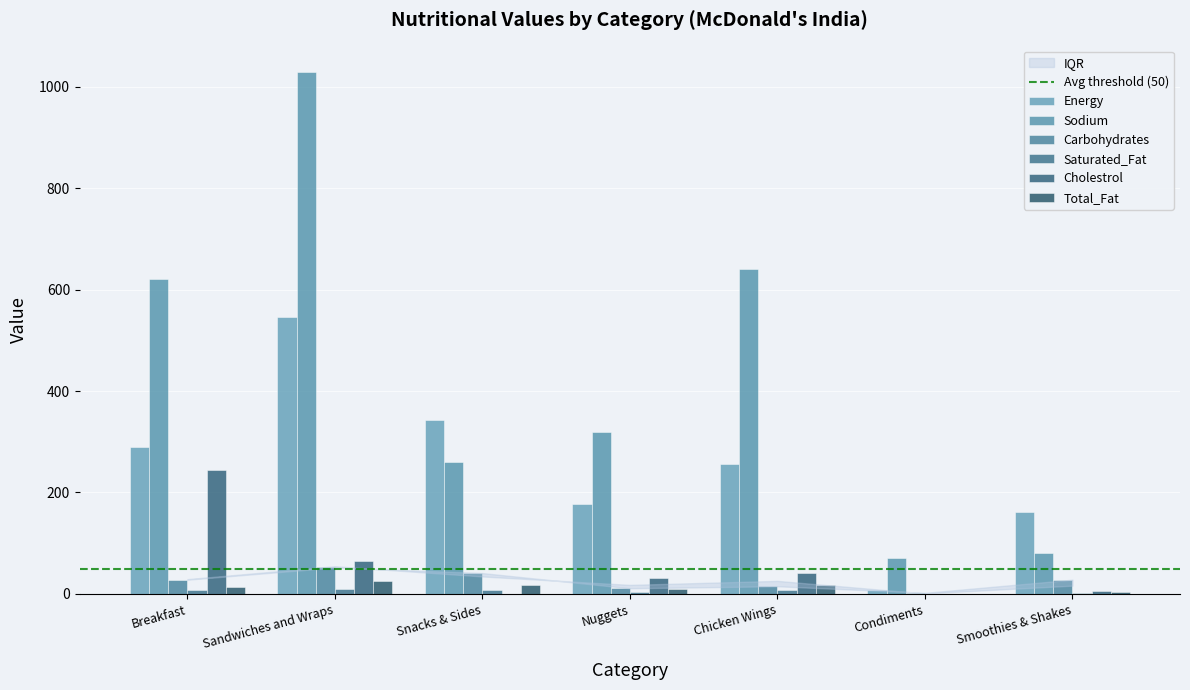

Rank the series by their maximum value, from highest to lowest.

Sodium, Energy, Cholestrol, Carbohydrates, Total_Fat, Saturated_Fat